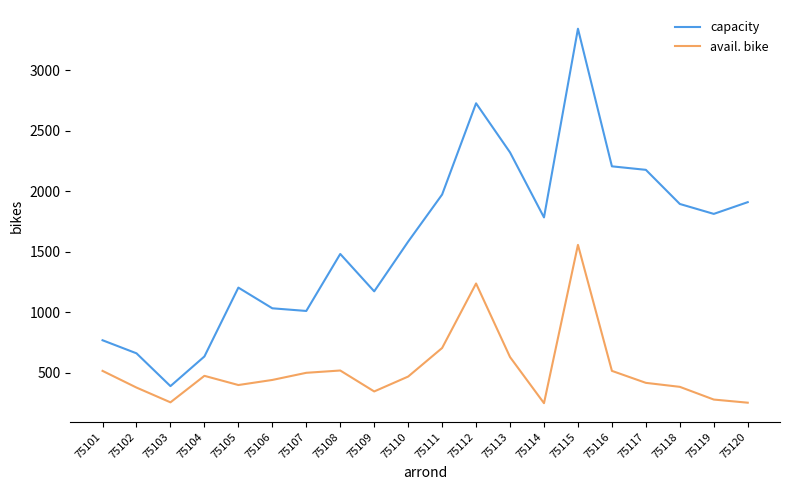

At which label is avail. bike closest to 902?

75111